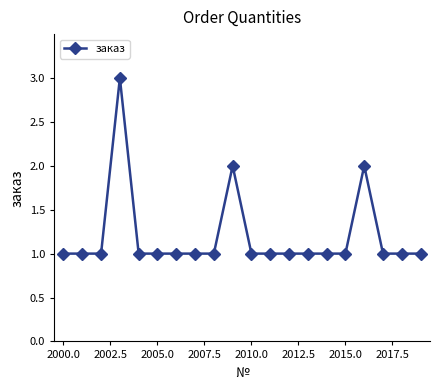

True or false: there are more than 1 points higher than both neighbors.

True